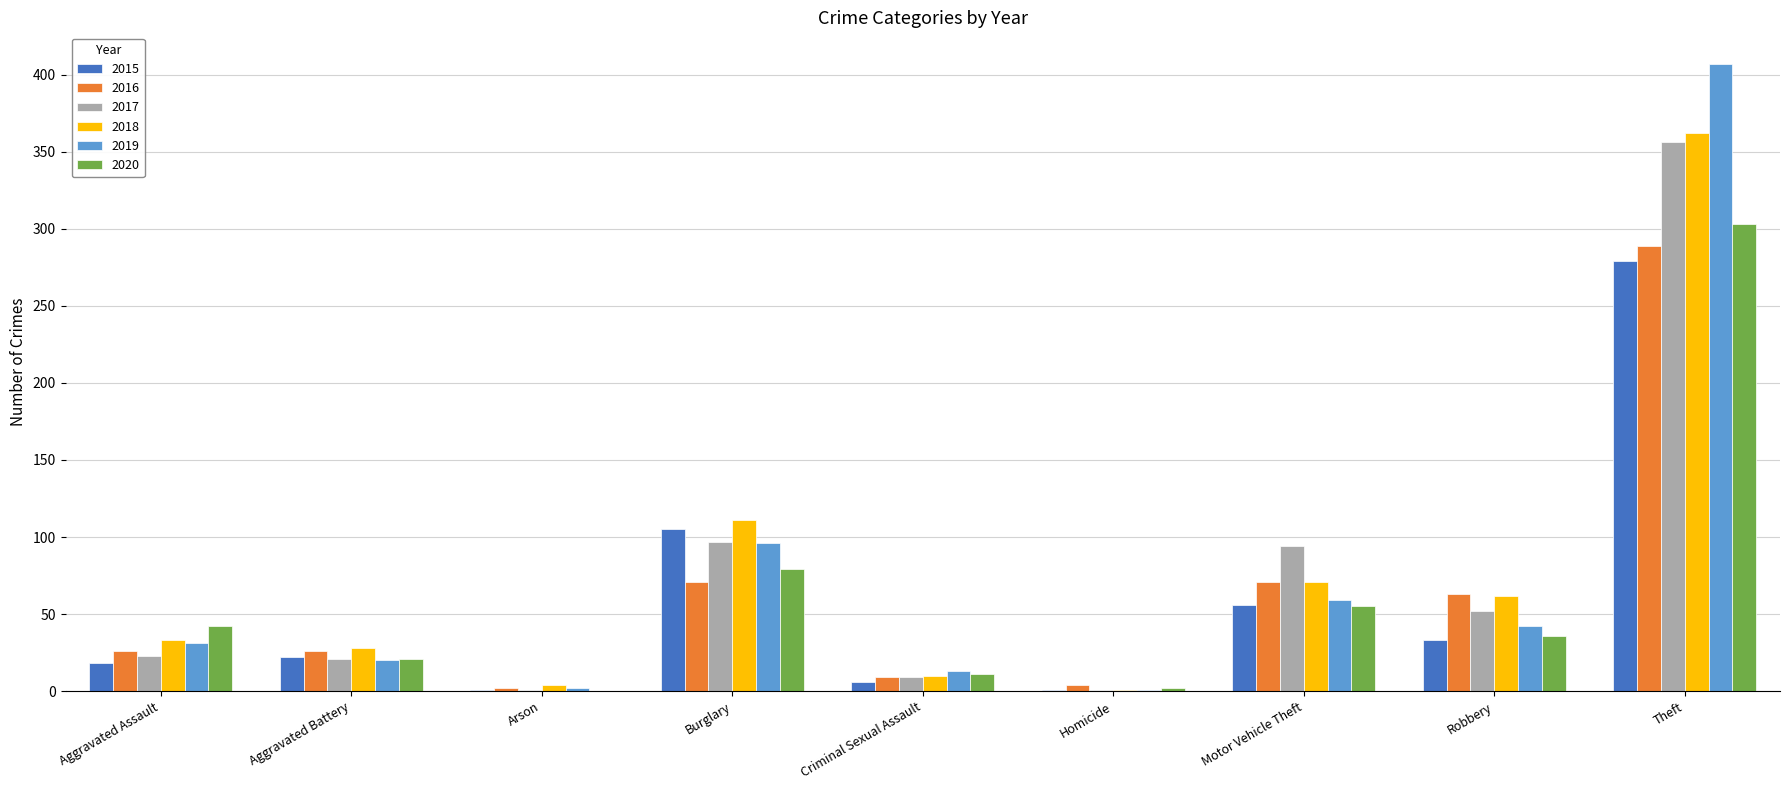

What is the sum of all 2016 values?

561